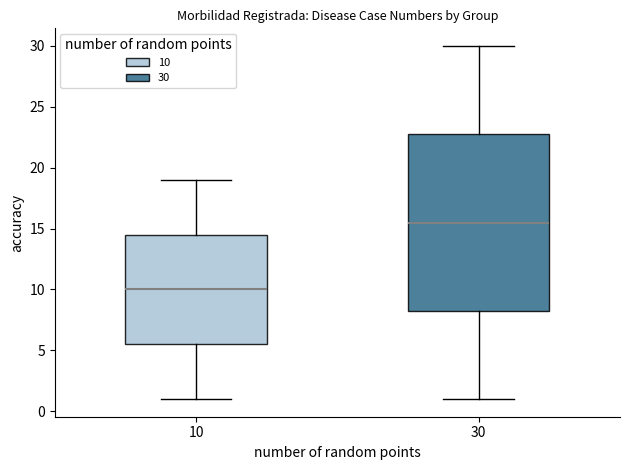

Reading left to right, read every box against the y-axis: the position of its median line, the range the box covers, and the ends of its whiskers. The values are not printed on the chart, so give them approximately, as read against the axis.

10: median 10.0, box 5.5 to 14.5, whiskers 1.0 to 19.0
30: median 15.5, box 8.5 to 23.0, whiskers 1.0 to 30.0